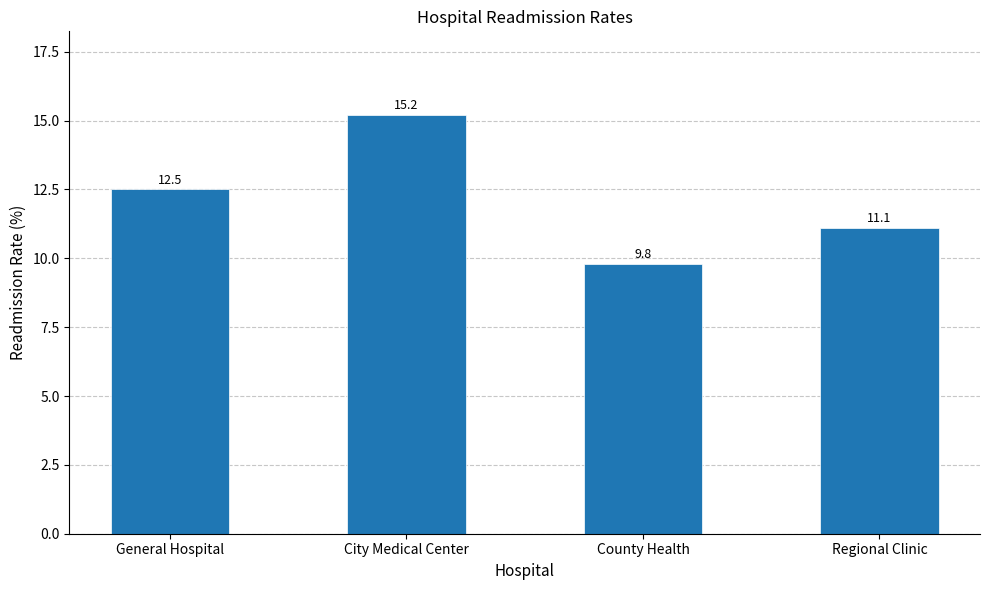

What is the value of the 3rd bar from the left?

9.8